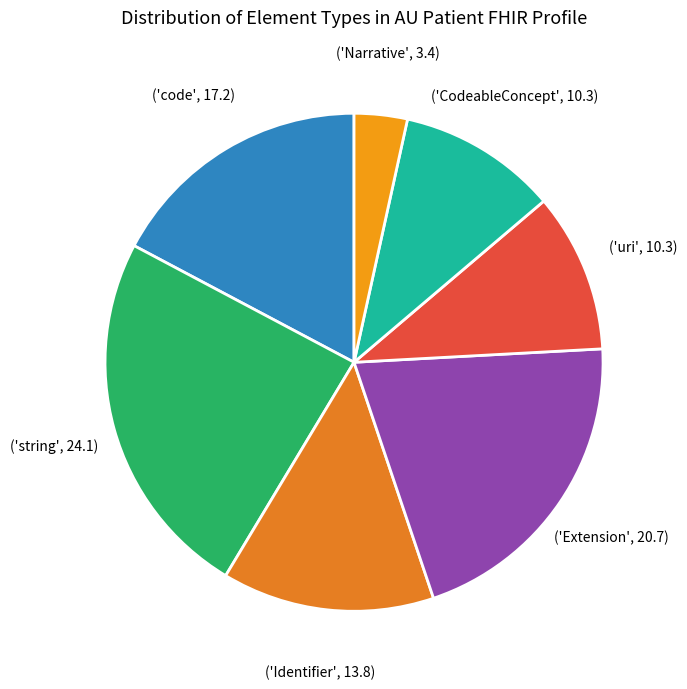

How many slices are in this pie chart?

7